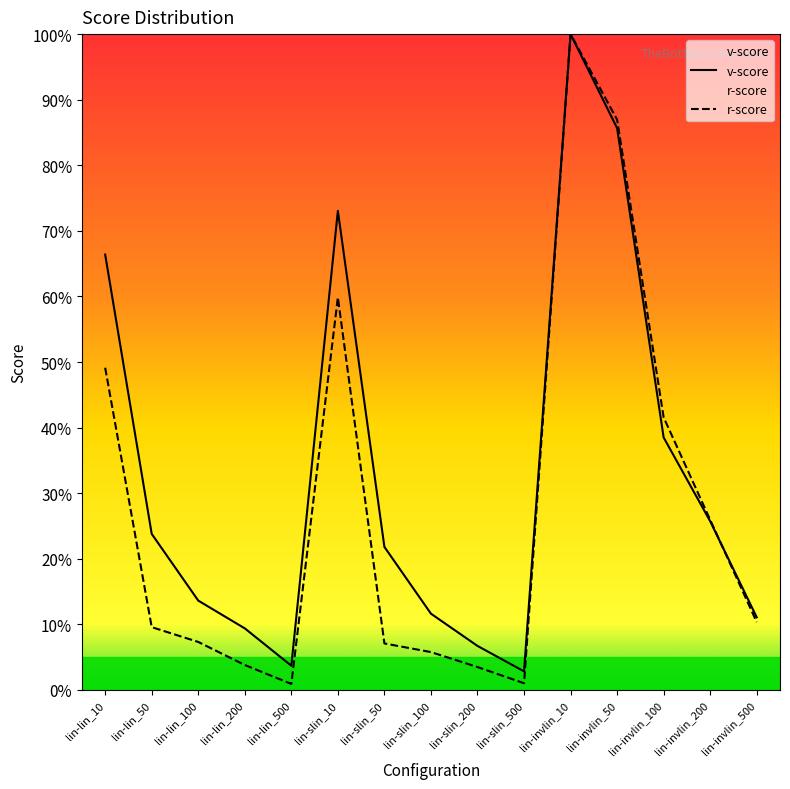

How many intersections are there between v-score and r-score?

1